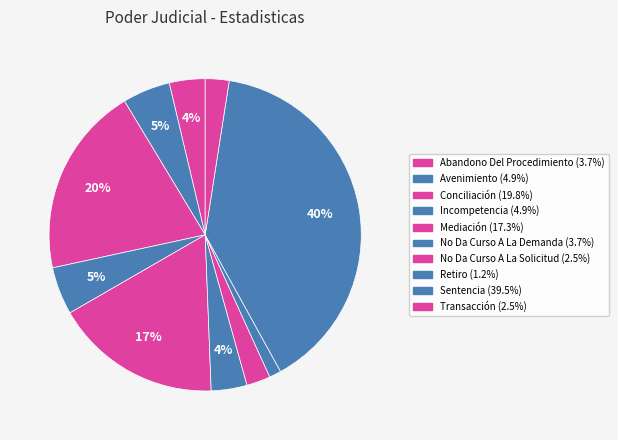

True or false: Sentencia accounts for 40% of the total.

True